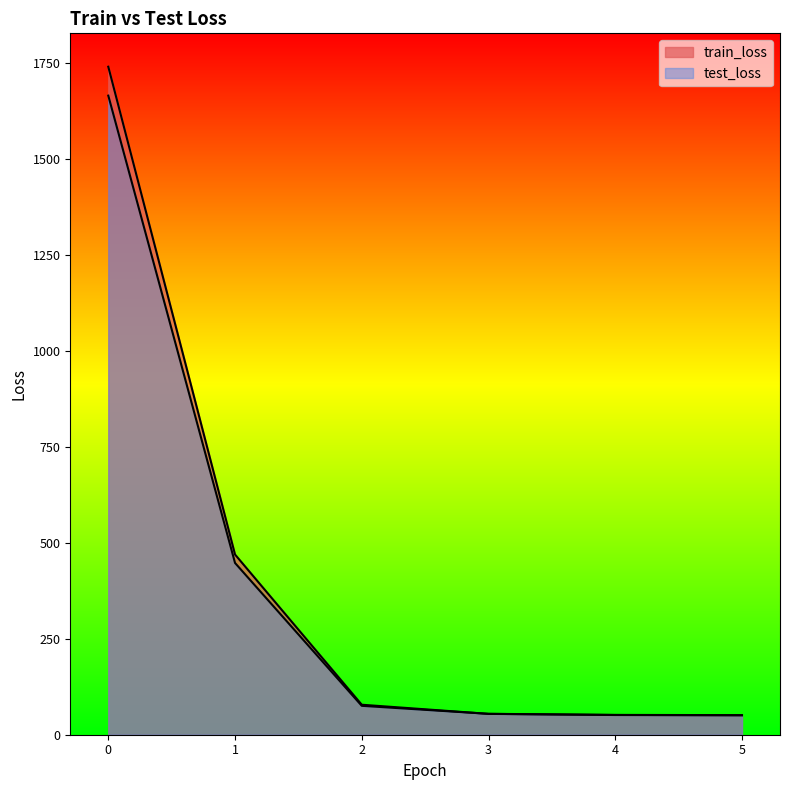

Between 0 and 1, which series saw the biggest shift?

train_loss